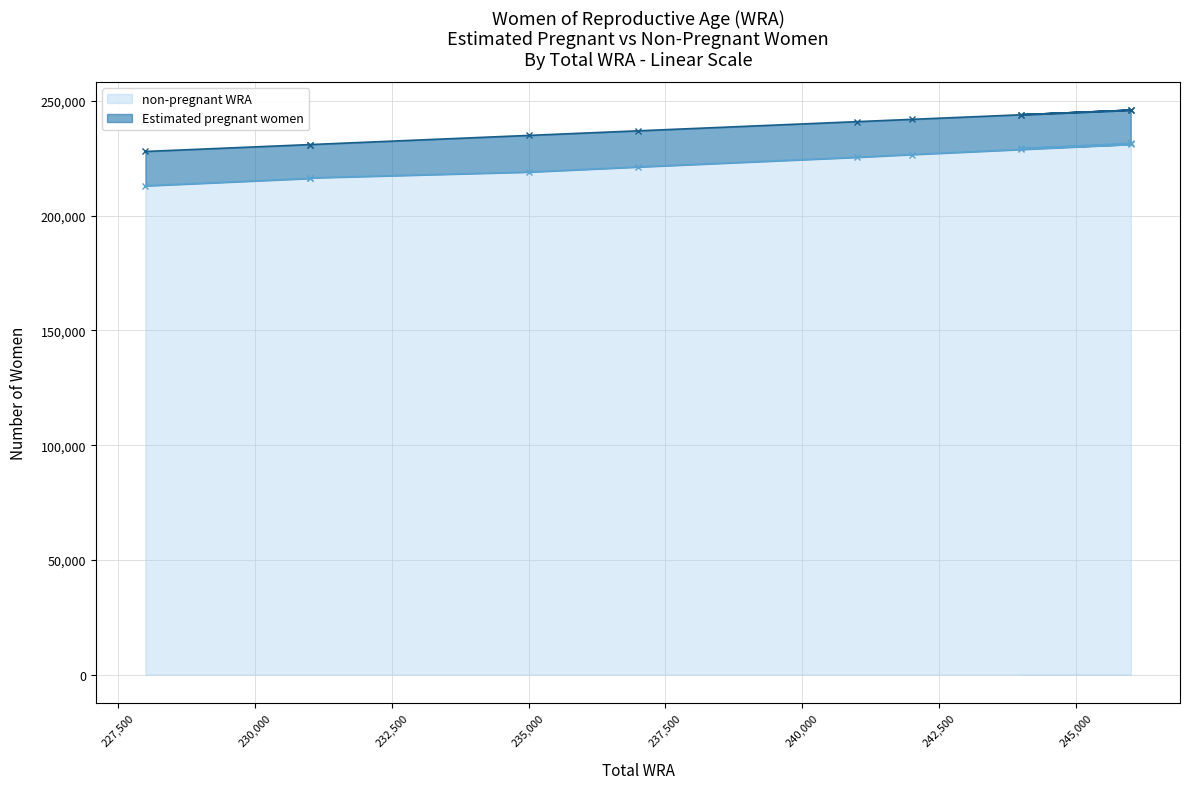

At which category does the data reach its first local valley?

244000